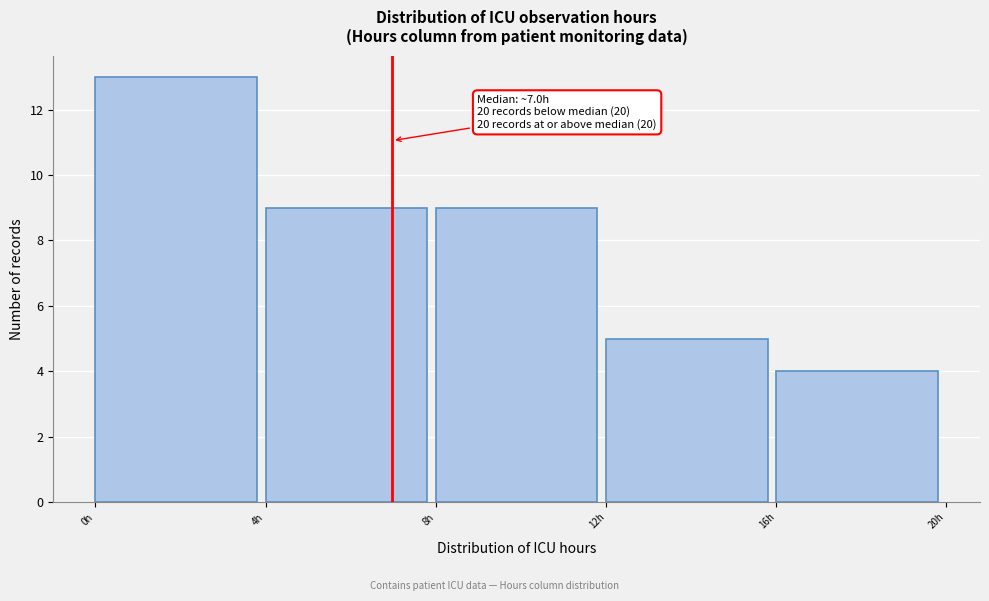

Over which range of the x-axis is the bar tallest?

0 to 4